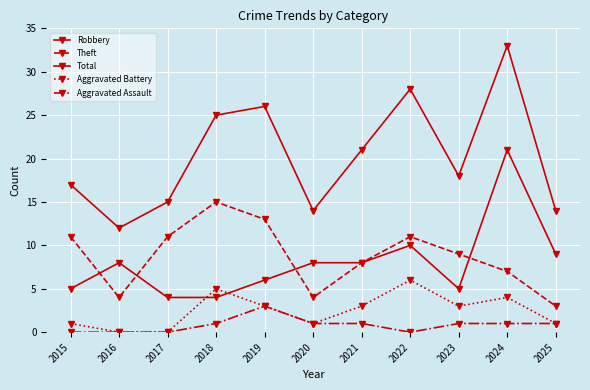

Reading right to left, transcribe all the data shown in this chart.

Robbery: 2025=9	2024=21	2023=5	2022=10	2021=8	2020=8	2019=6	2018=4	2017=4	2016=8	2015=5
Theft: 2025=3	2024=7	2023=9	2022=11	2021=8	2020=4	2019=13	2018=15	2017=11	2016=4	2015=11
Total: 2025=14	2024=33	2023=18	2022=28	2021=21	2020=14	2019=26	2018=25	2017=15	2016=12	2015=17
Aggravated Battery: 2025=1	2024=4	2023=3	2022=6	2021=3	2020=1	2019=3	2018=5	2017=0	2016=0	2015=1
Aggravated Assault: 2025=1	2024=1	2023=1	2022=0	2021=1	2020=1	2019=3	2018=1	2017=0	2016=0	2015=0